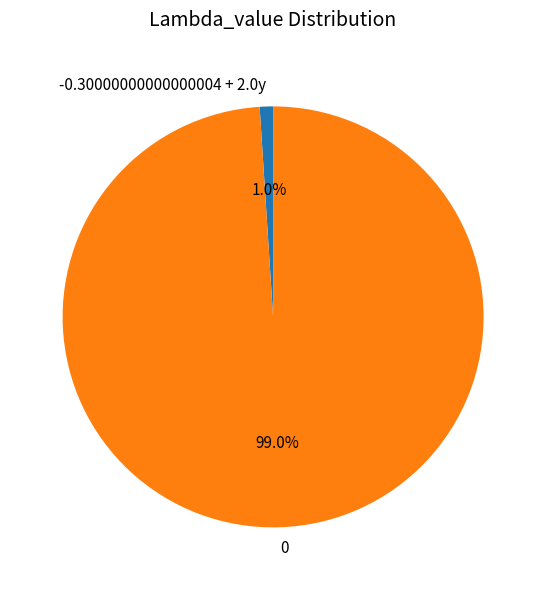

To the nearest percent, what portion does 0 represent?

99%